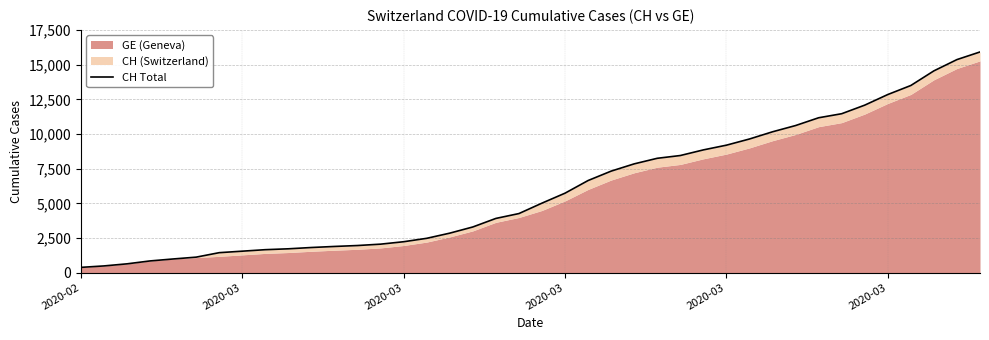

Reading left to right, what are all the values shown in this chart?

375	479	630	840	981	1113	1436	1544	1652	1715	1809	1885	1952	2051	2226	2472	2845	3291	3908	4259	5012	5731	6644	7323	7847	8249	8449	8855	9196	9642	10162	10613	11175	11467	12086	12852	13505	14561	15375	15926